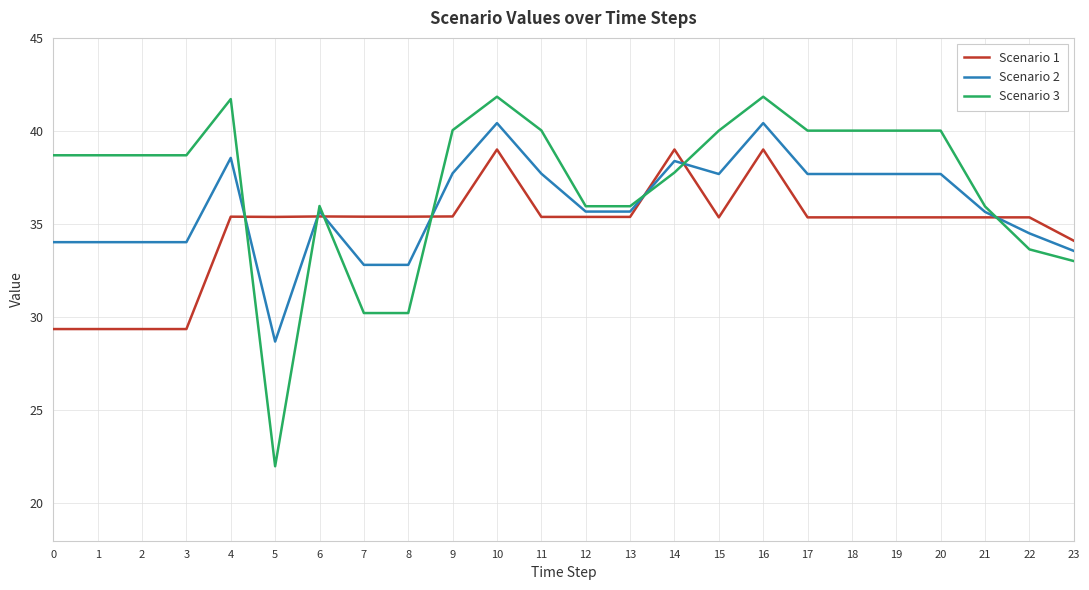

What is the minimum value for Scenario 1?

29.4